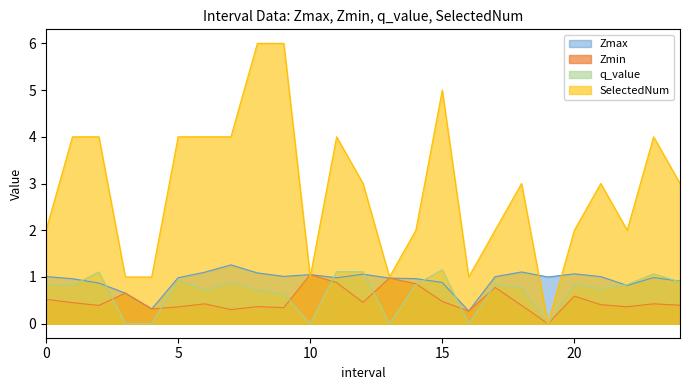

Which label corresponds to the largest value in the chart?

8